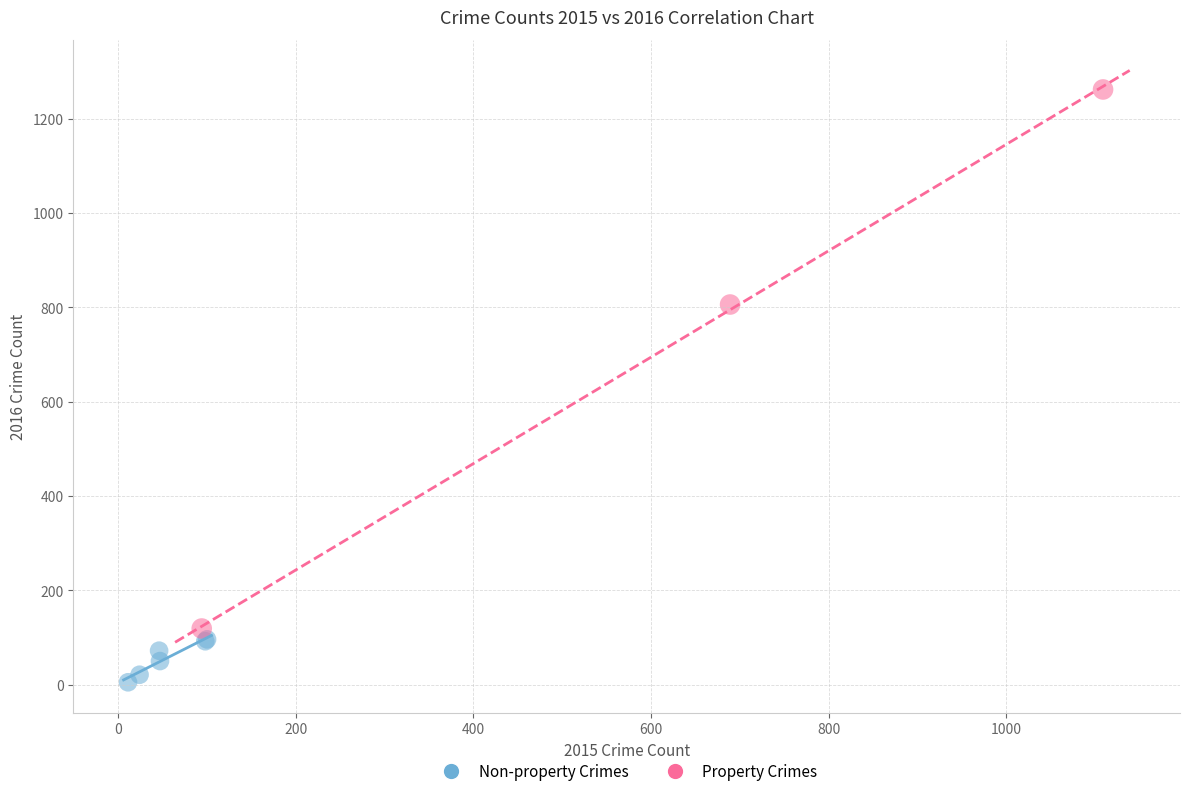

What are all the series names shown in the legend?

Non-property Crimes, Property Crimes